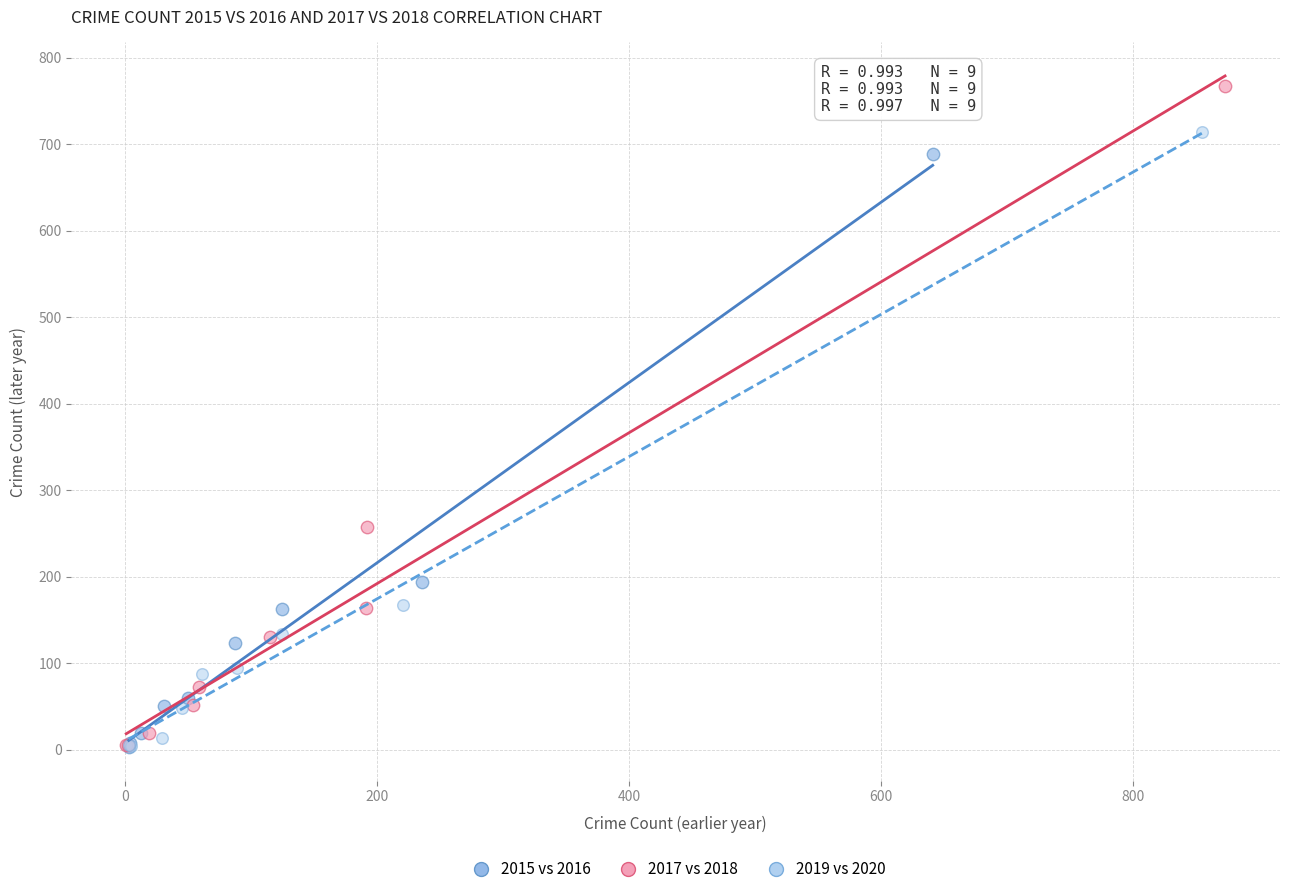

Which series contains the highest Y value?

2017 vs 2018